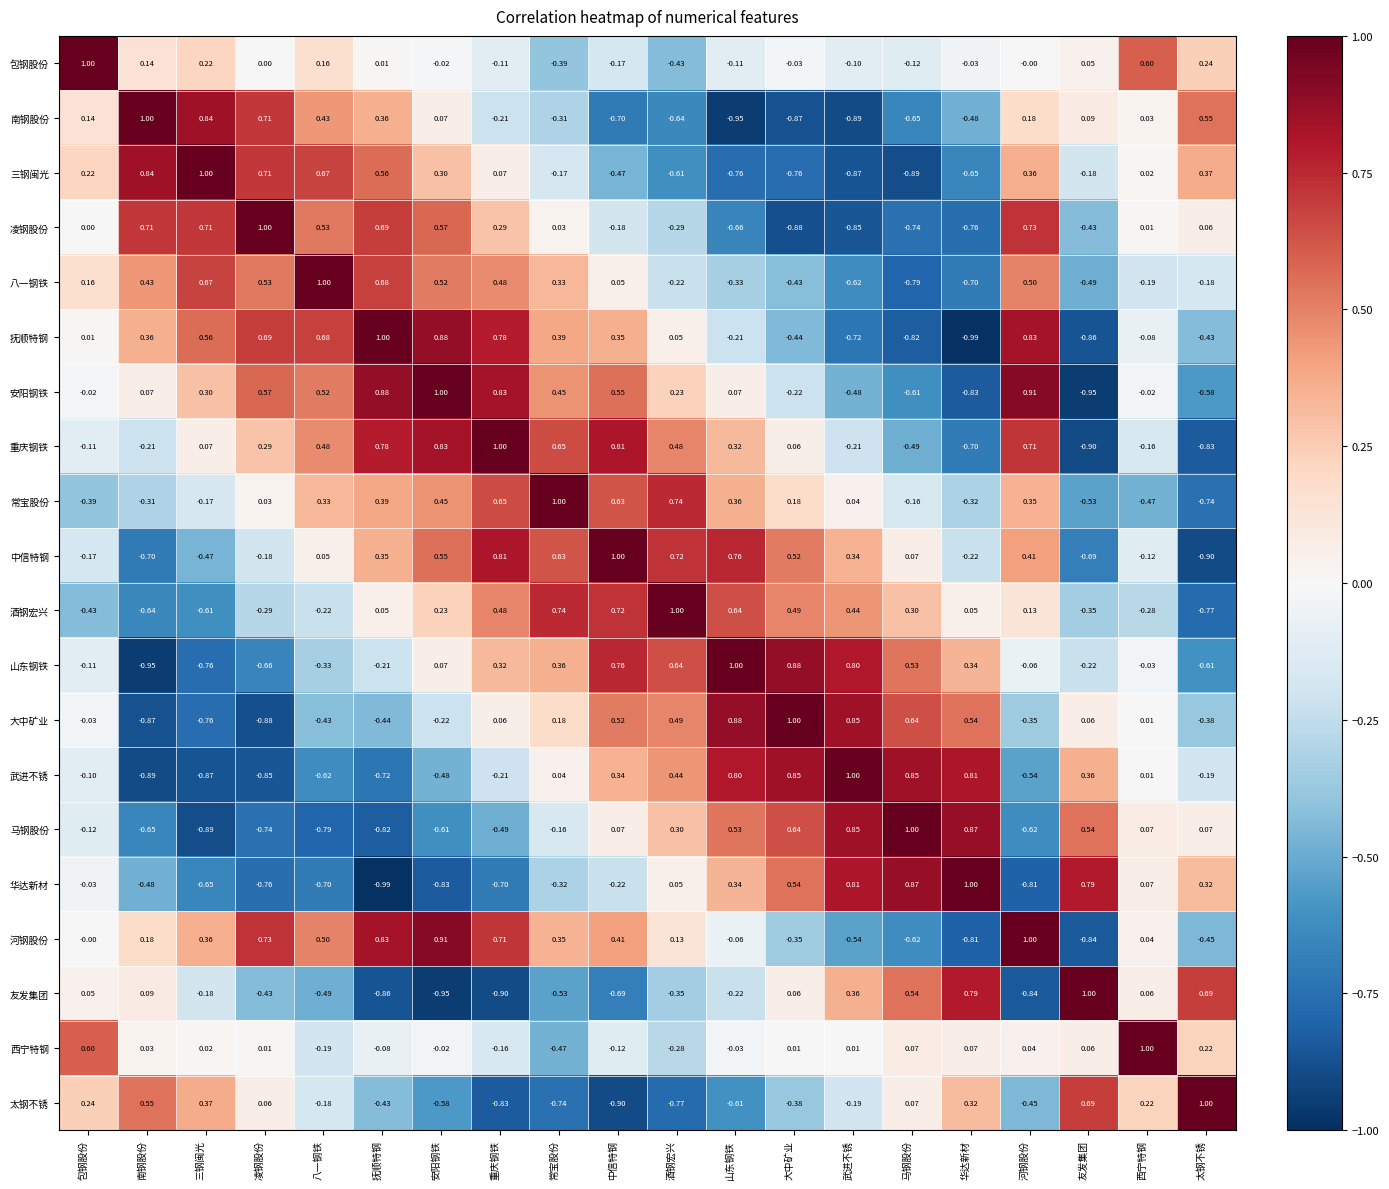

Which category has the lowest value in the 抚顺特钢 series?

华达新材